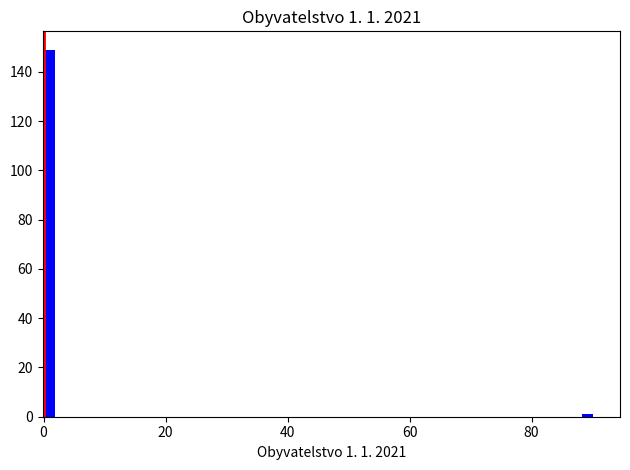

Around what value on the x-axis is the tallest bar? Give the approximate position of its centre, as read against the axis.

0